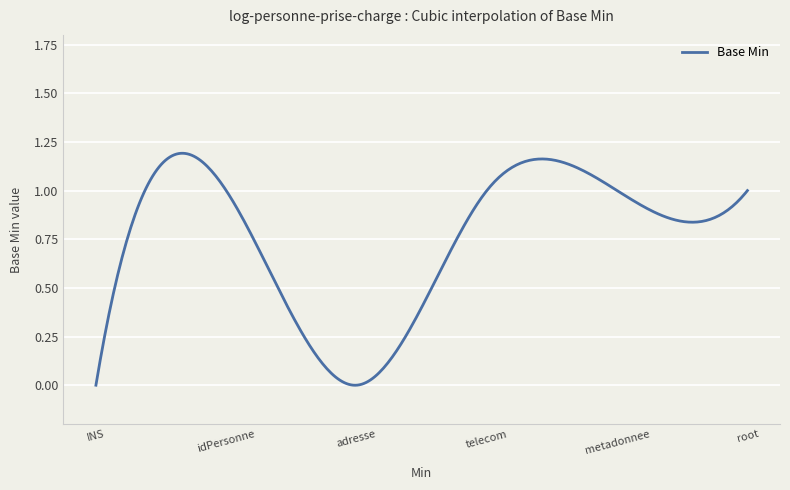

How many points are lower than both their immediate neighbors (excluding endpoints)?

1